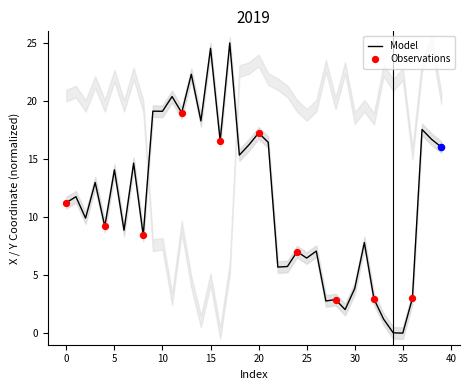

Which has a higher value, 35 or 32?

32